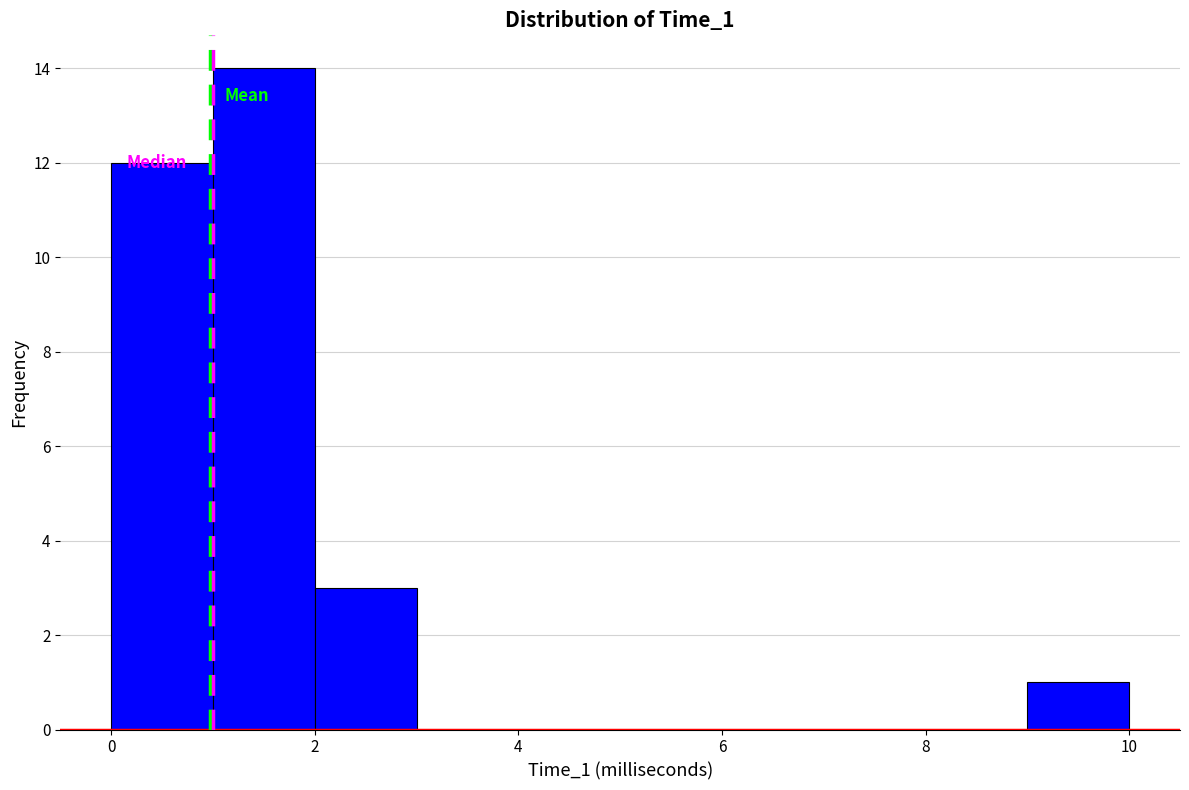

Reading left to right, list every bar in this chart as the range it spans on the x-axis followed by its height. The values are not printed on the chart, so give them approximately, as read against the axis.

0 to 1: 12
1 to 2: 14
2 to 3: 3
3 to 4: 0
4 to 5: 0
5 to 6: 0
6 to 7: 0
7 to 8: 0
8 to 9: 0
9 to 10: 1